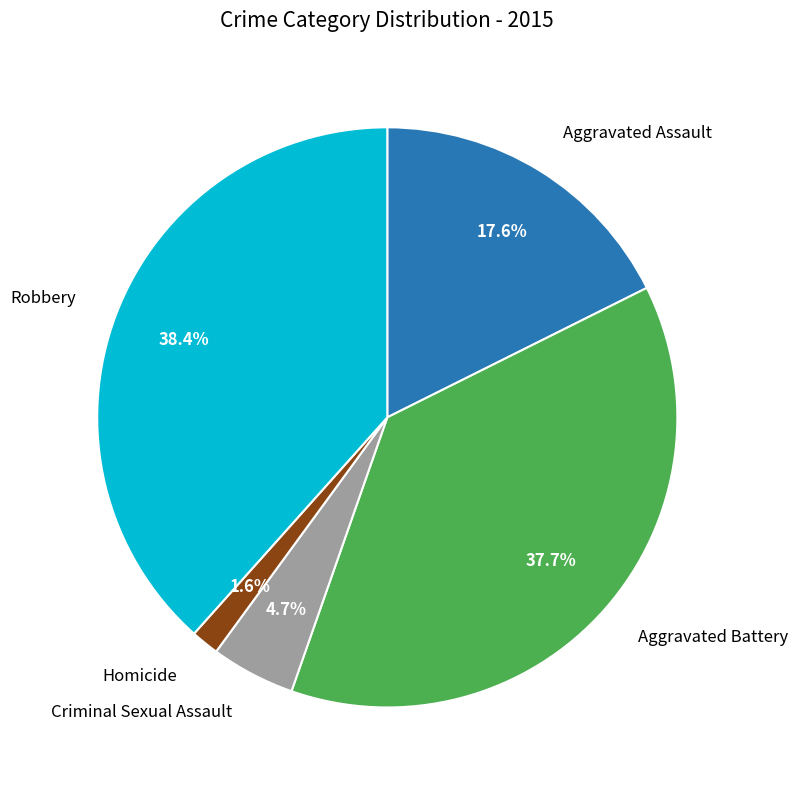

Is there a majority slice in this chart?

No